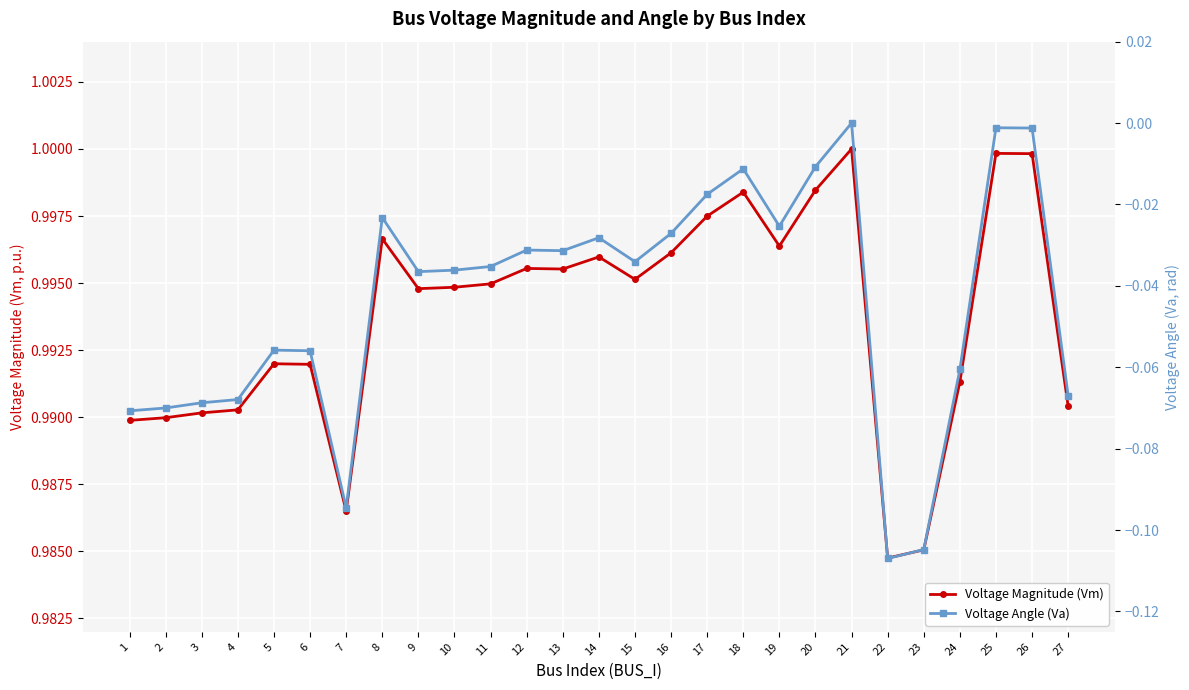

What is the value of the Voltage Magnitude (Vm) point at the 2nd from the left?

1.0